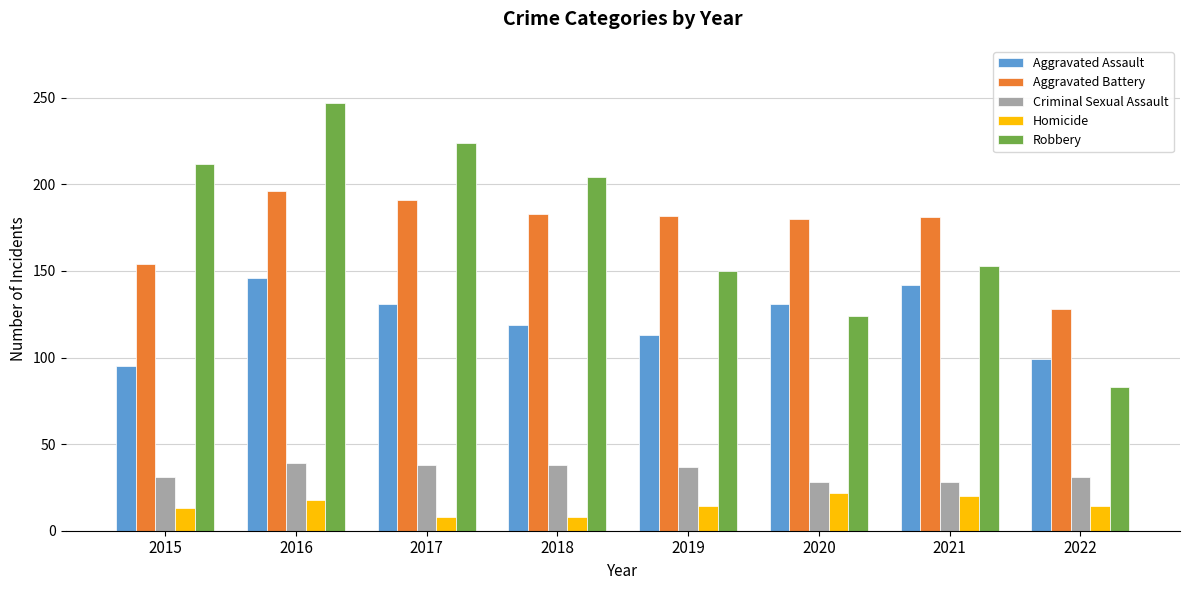

How many series are shown in this chart?

5